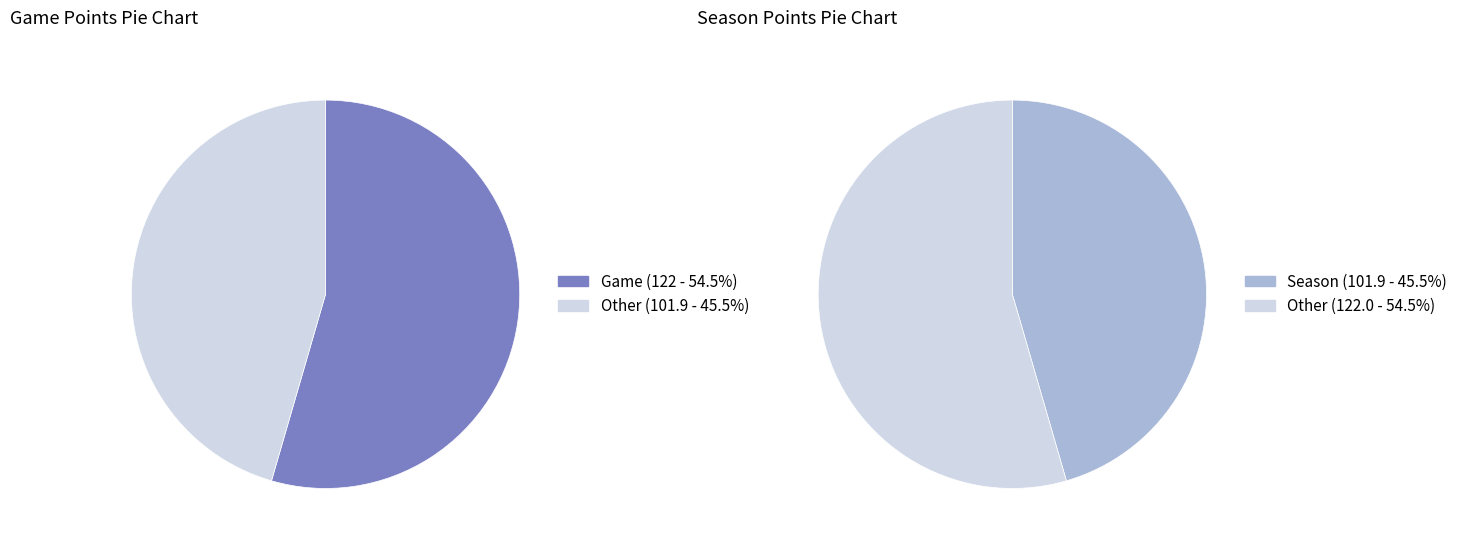

Which category has the smallest portion of the pie?

Season